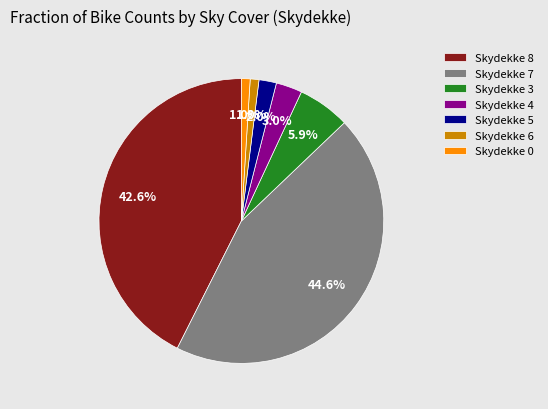

Is there any slice that represents more than half of the pie?

No